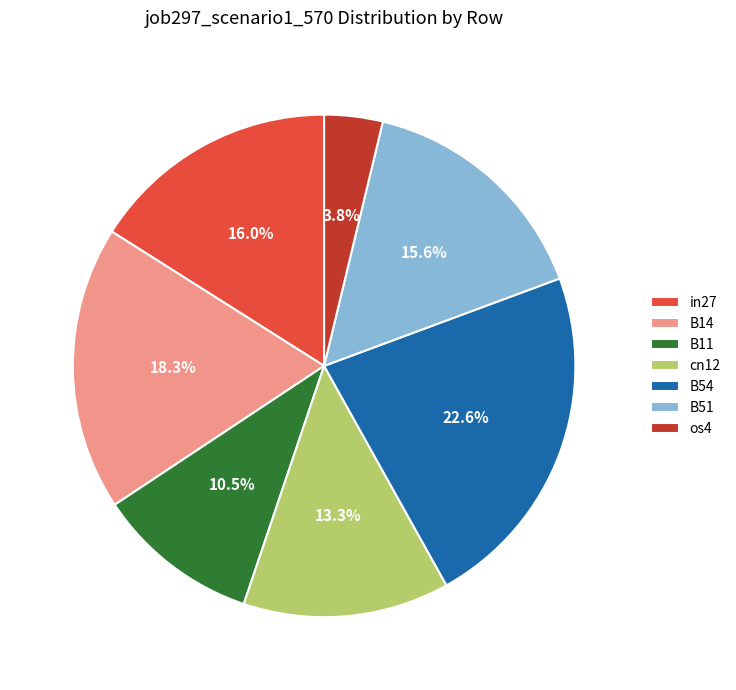

Between cn12 and B14, which is larger?

B14